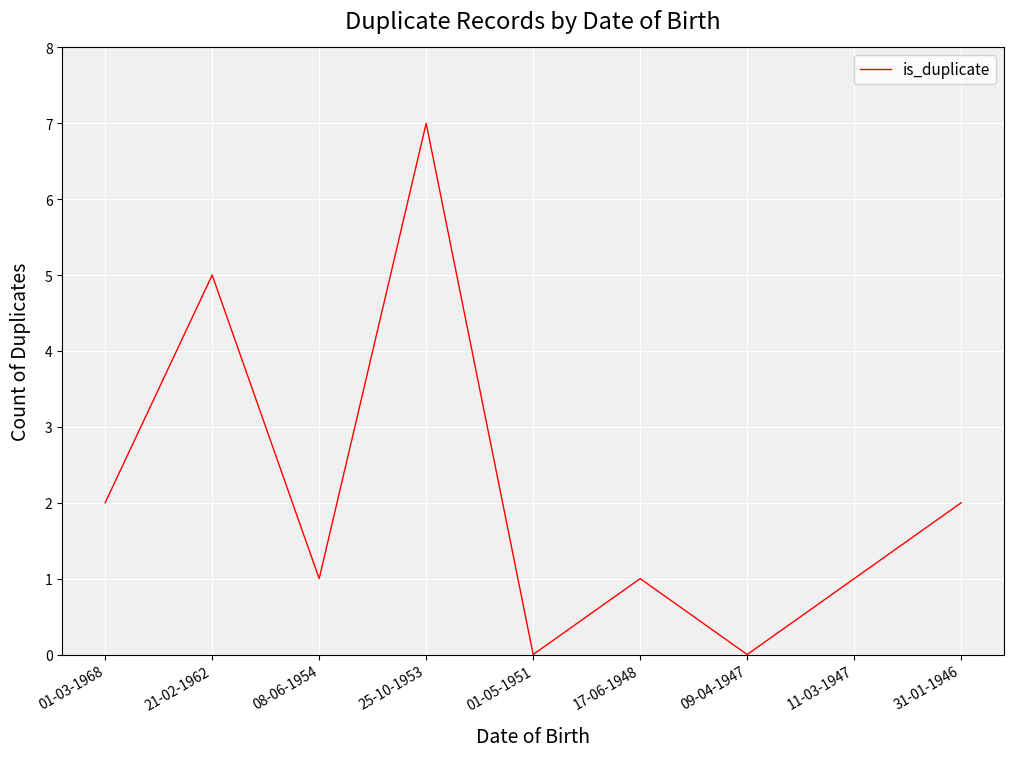

What is the change in value from 25-10-1953 to 01-05-1951?

-7